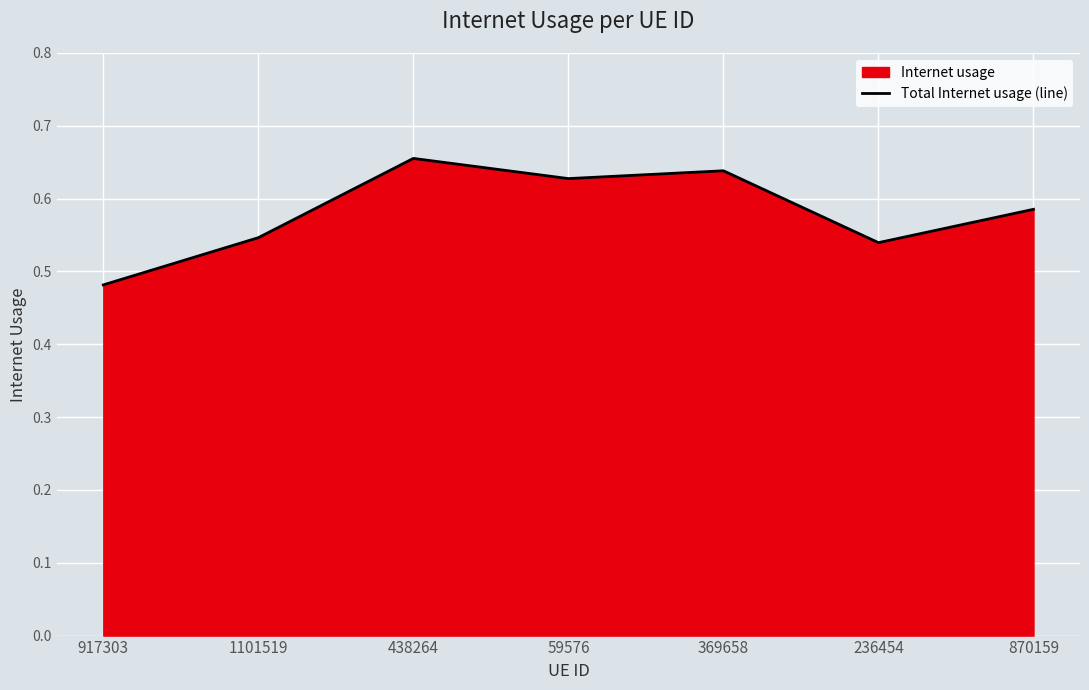

Rank the categories by value from highest to lowest.

438264, 369658, 59576, 870159, 1101519, 236454, 917303